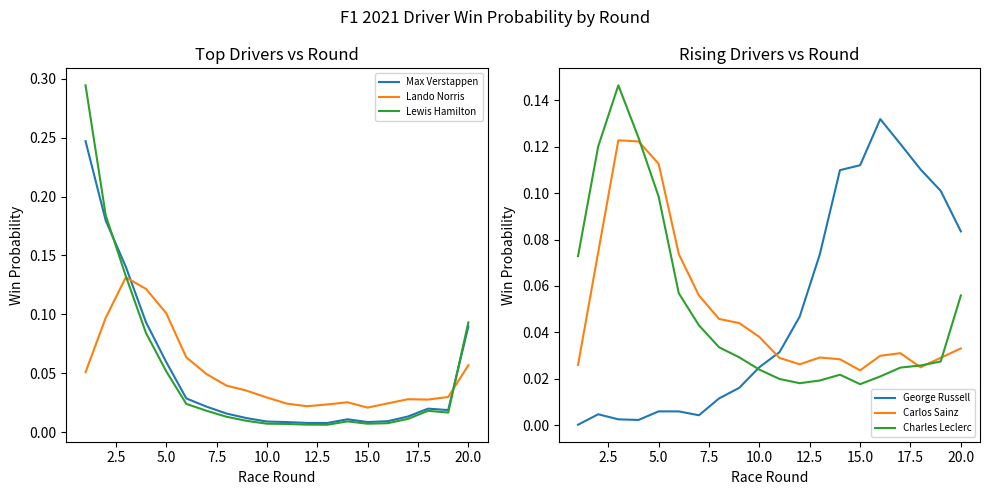

Which series ends up on top after the final intersection of Carlos Sainz and George Russell?

George Russell